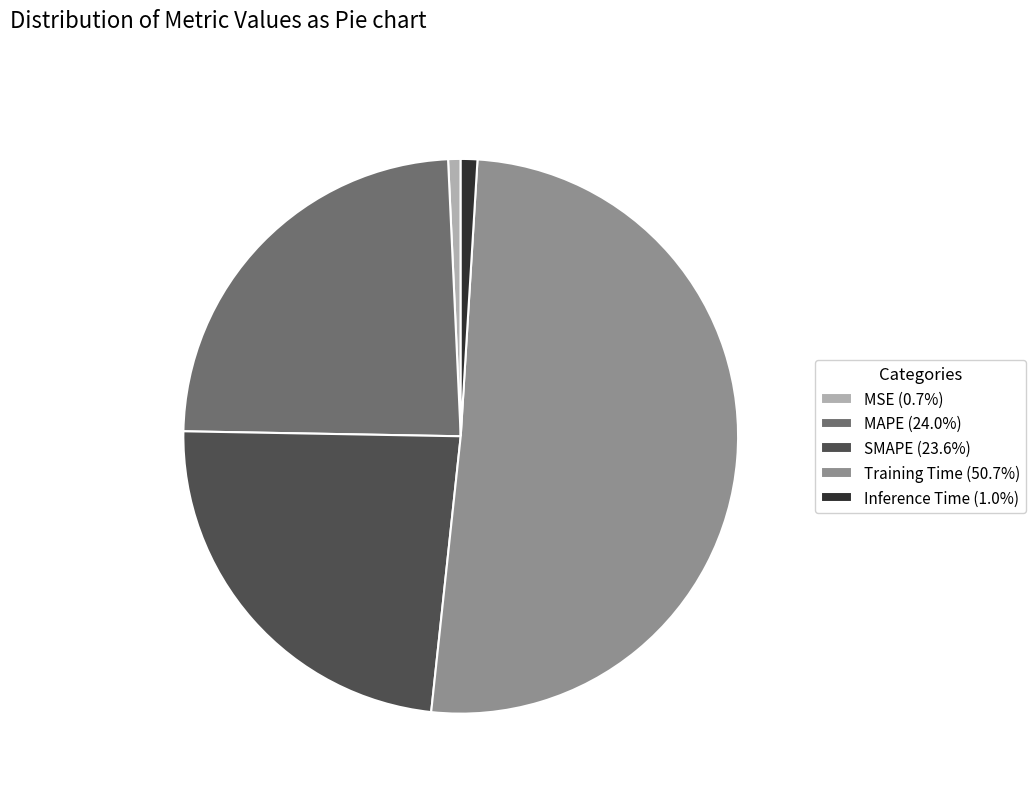

The MSE slice represents 14% of the pie. True or false?

False